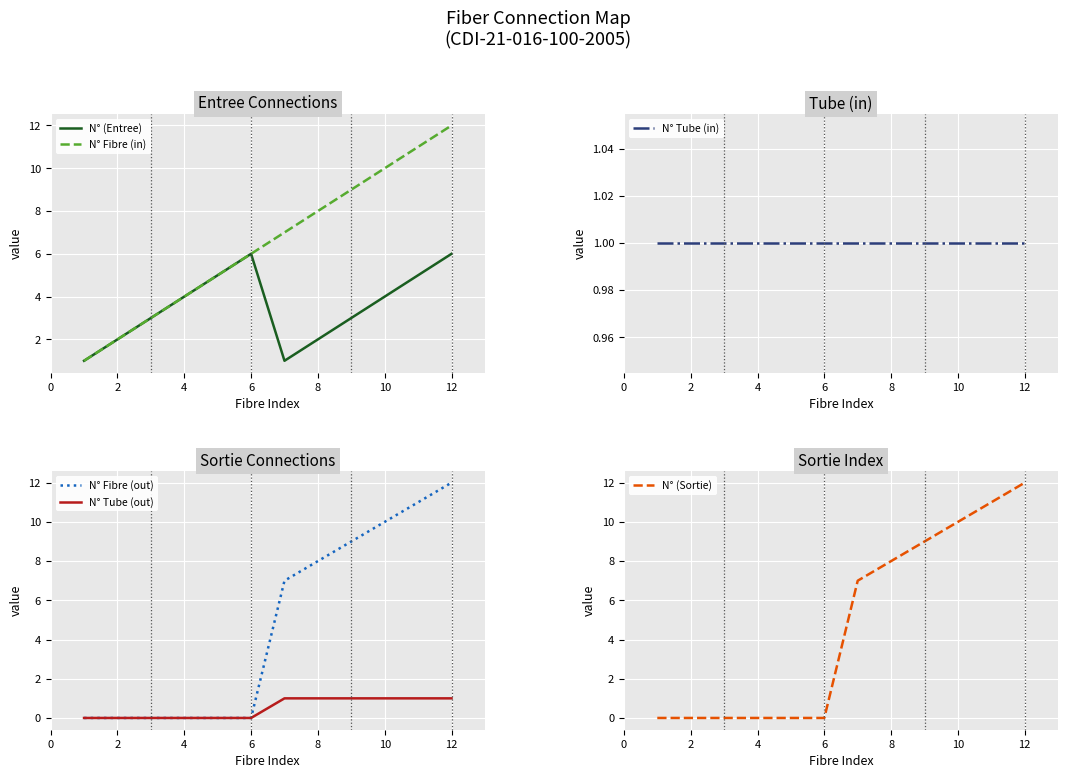

Is it true that N° (Sortie) equals 10 at 10?

True